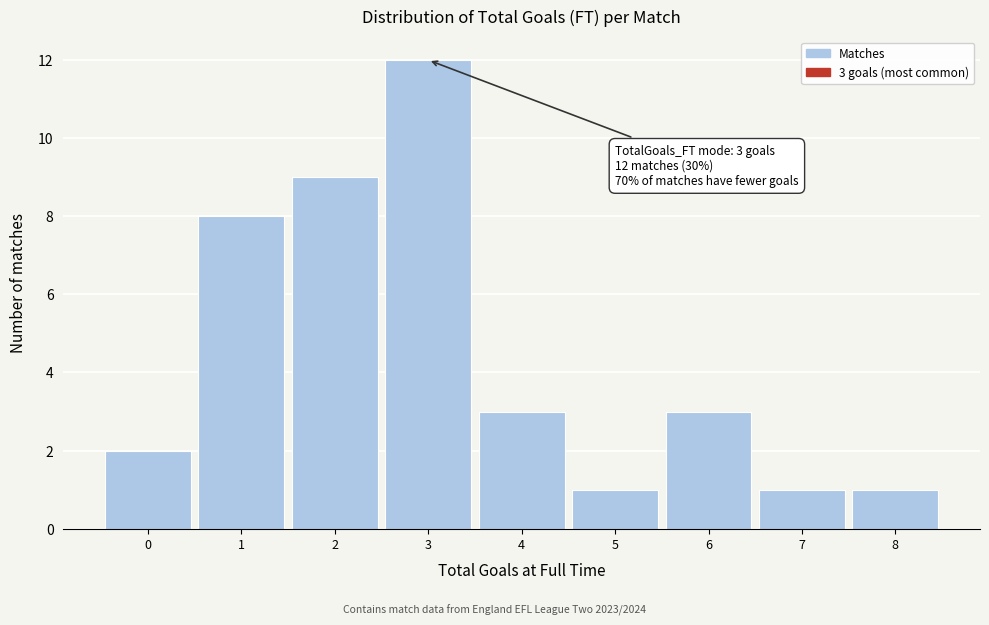

Reading left to right, extract all data points from this chart.

0=2	1=8	2=9	3=12	4=3	5=1	6=3	7=1	8=1